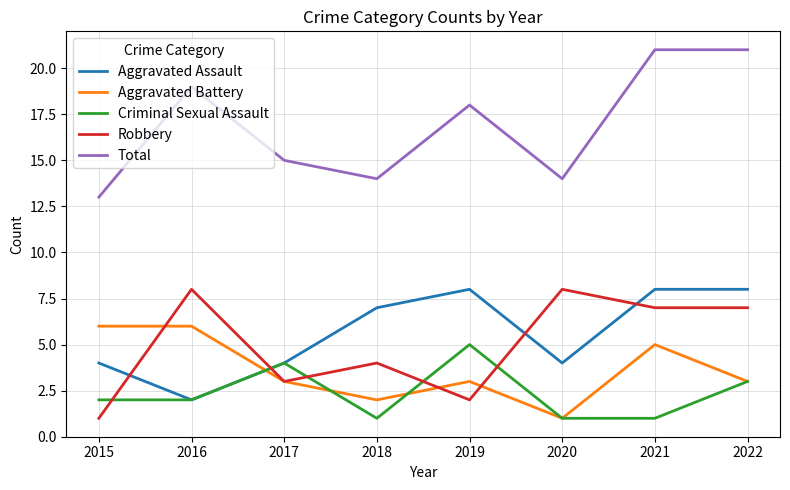

Reading right to left, extract all data points from this chart.

Aggravated Assault: 2022=8	2021=8	2020=4	2019=8	2018=7	2017=4	2016=2	2015=4
Aggravated Battery: 2022=3	2021=5	2020=1	2019=3	2018=2	2017=3	2016=6	2015=6
Criminal Sexual Assault: 2022=3	2021=1	2020=1	2019=5	2018=1	2017=4	2016=2	2015=2
Robbery: 2022=7	2021=7	2020=8	2019=2	2018=4	2017=3	2016=8	2015=1
Total: 2022=21	2021=21	2020=14	2019=18	2018=14	2017=15	2016=19	2015=13